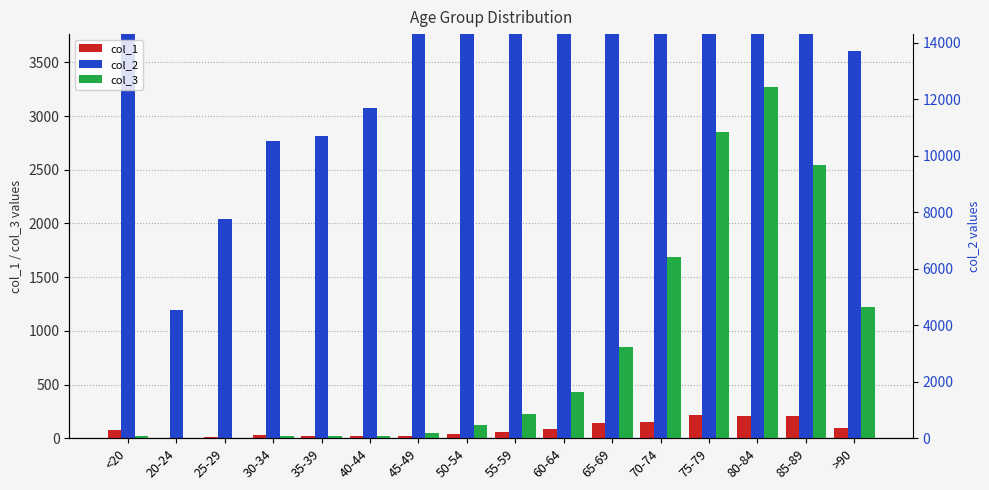

What position from the right is 30-34?

13